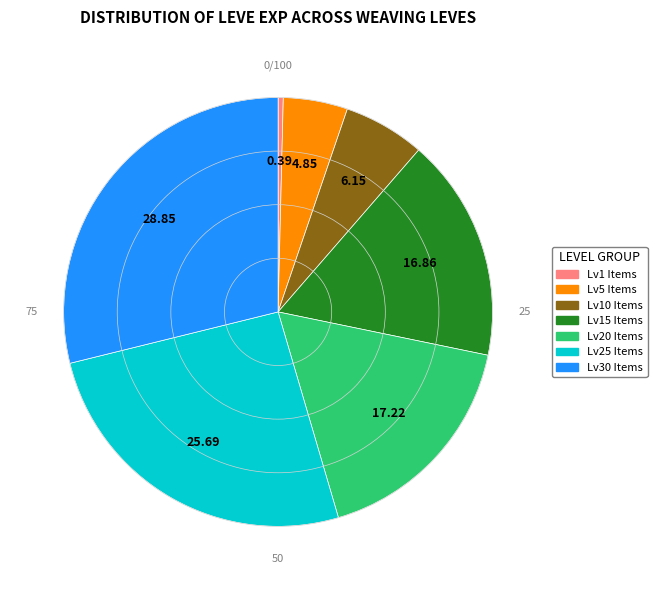

Does any single category account for the majority?

No